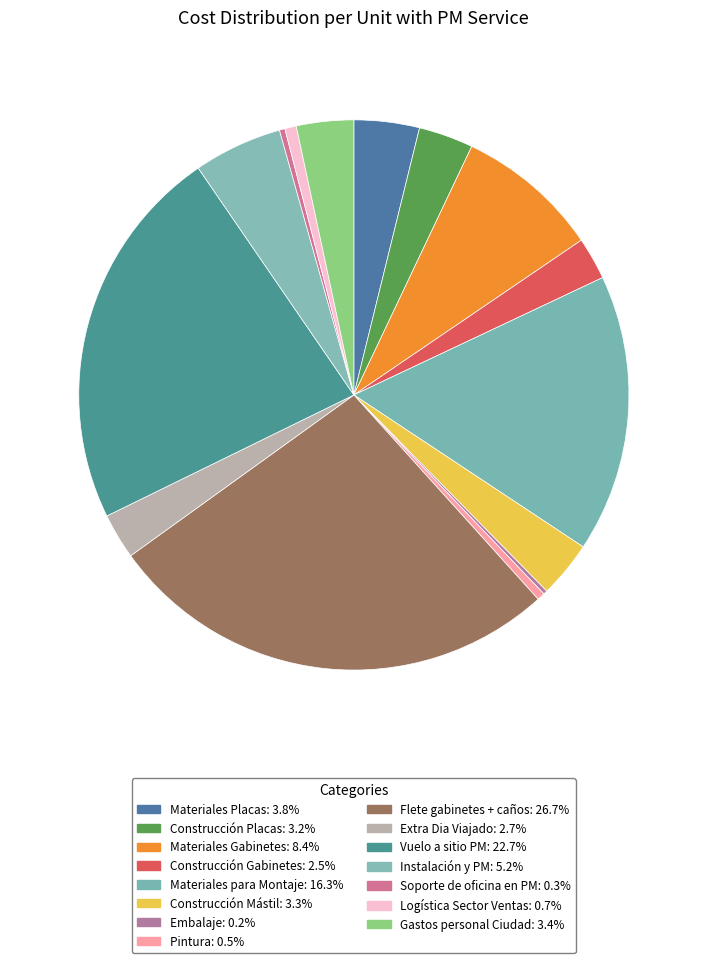

What portion of the pie excludes Construcción Placas?

96.8%